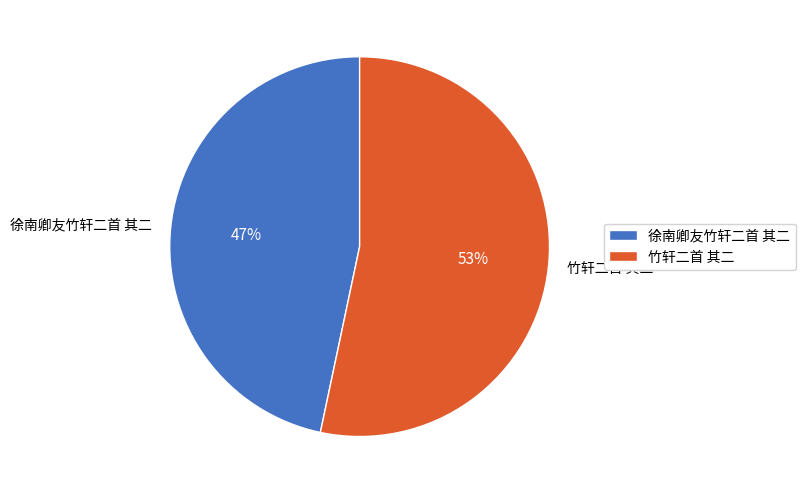

Which slice is the largest?

竹轩二首 其二